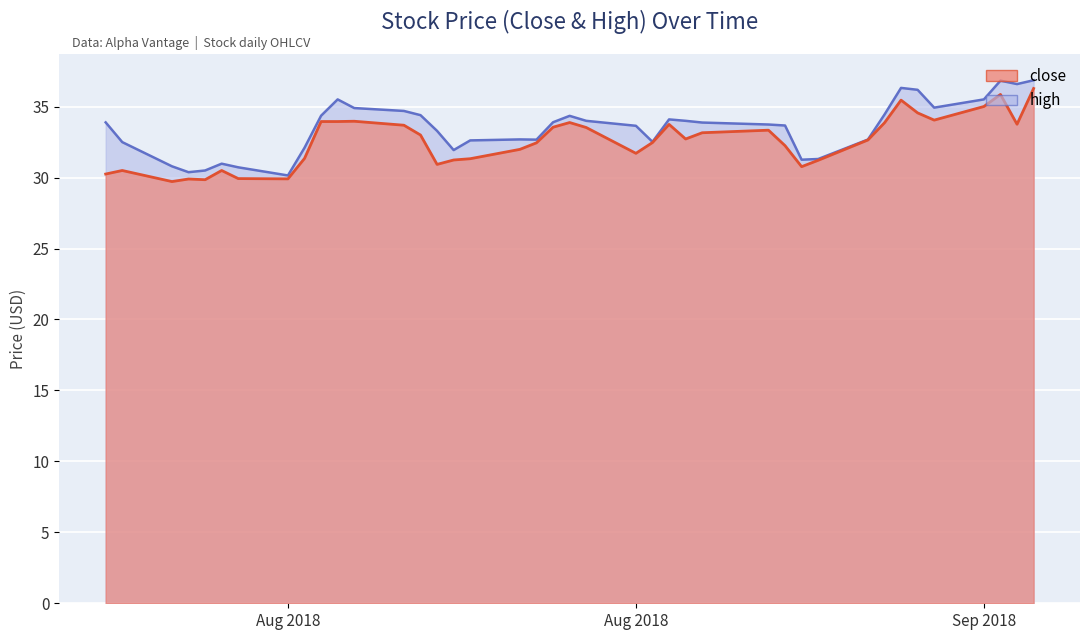

How many lines are shown in the chart?

2